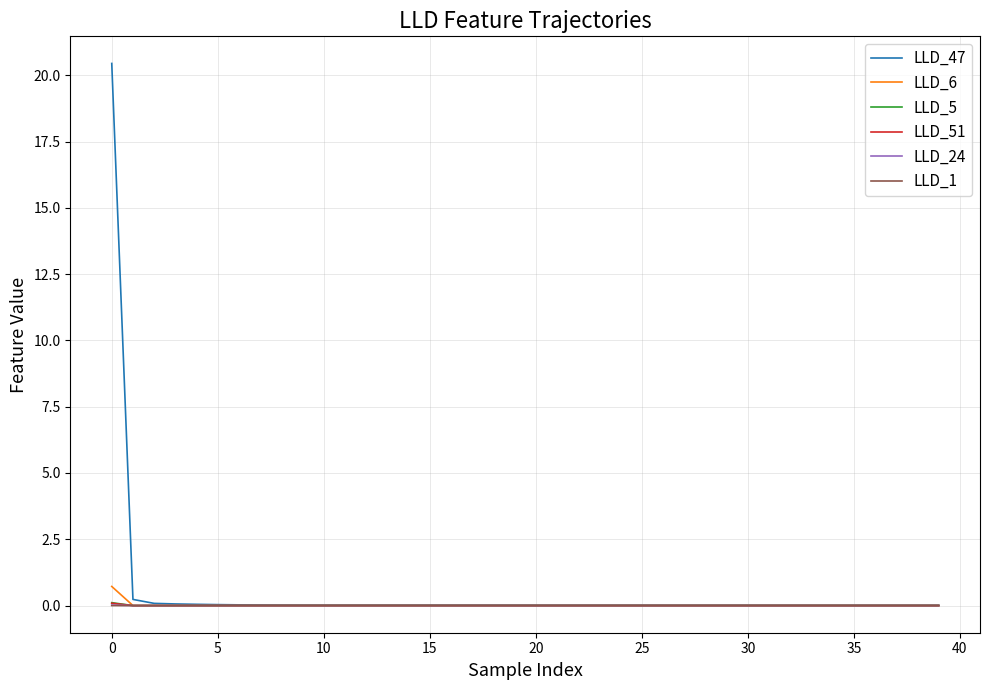

Which series has the widest spread of values?

LLD_47